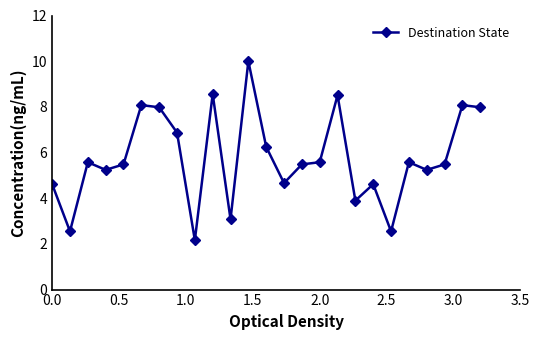

What is the maximum value shown in the chart?

10.0